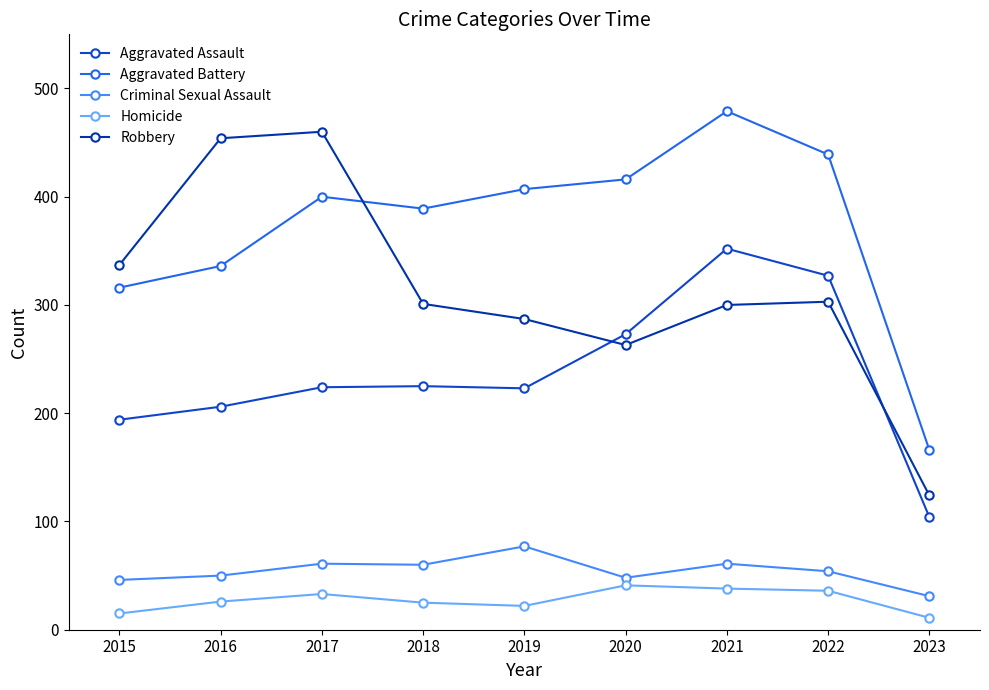

What is the sum of the Homicide values at 2021 and 2019?

60